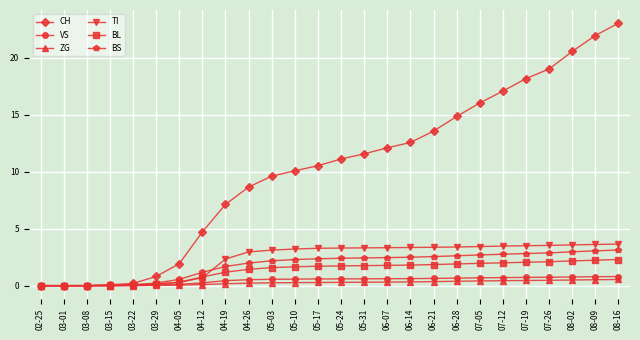

The BL series shows 2.0 at 07-12. True or false?

True